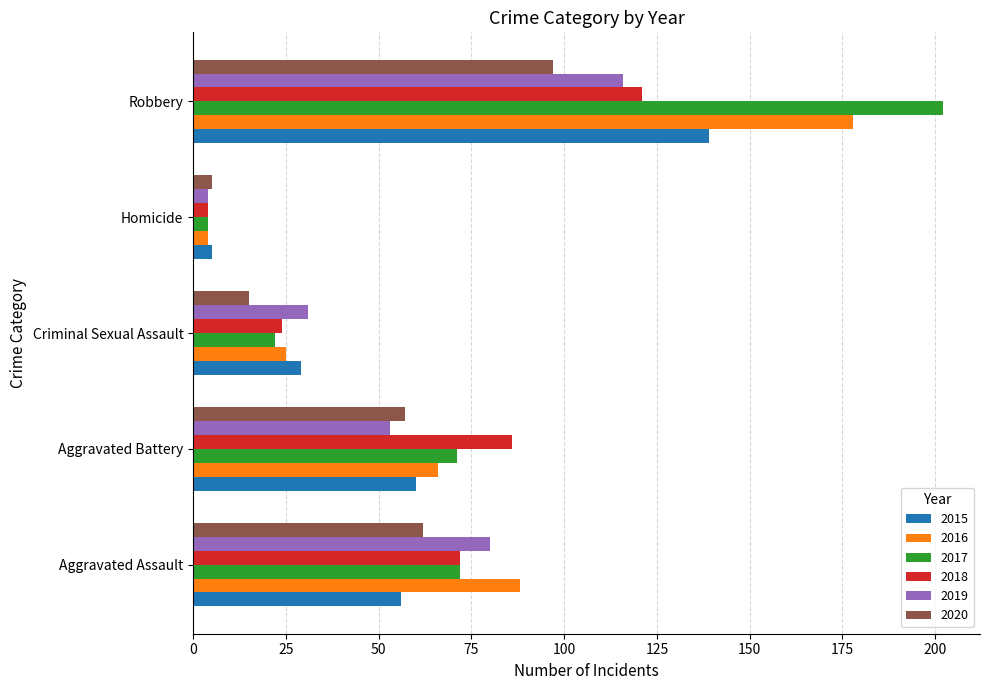

True or false: 2017 has a value of 4 at Homicide.

True